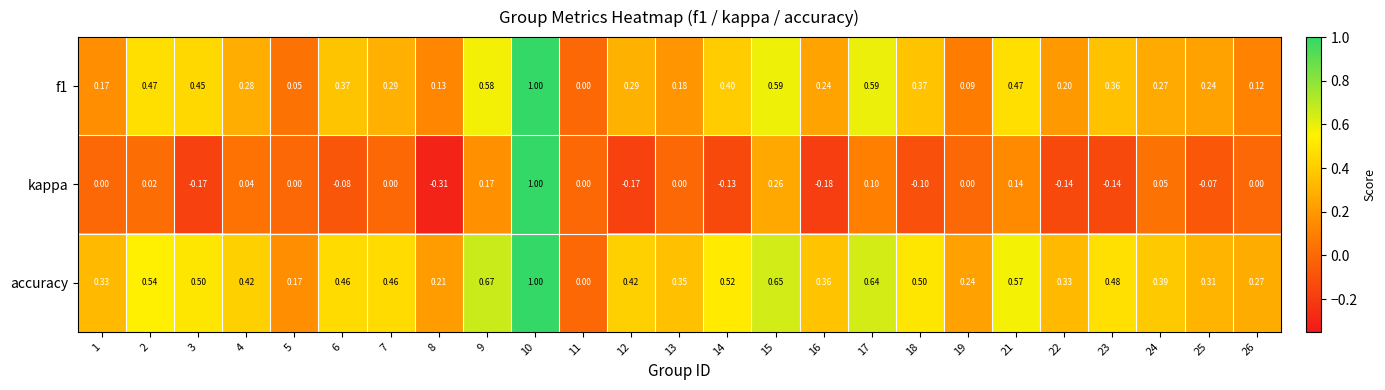

At which category is the sum across all series the highest?

10